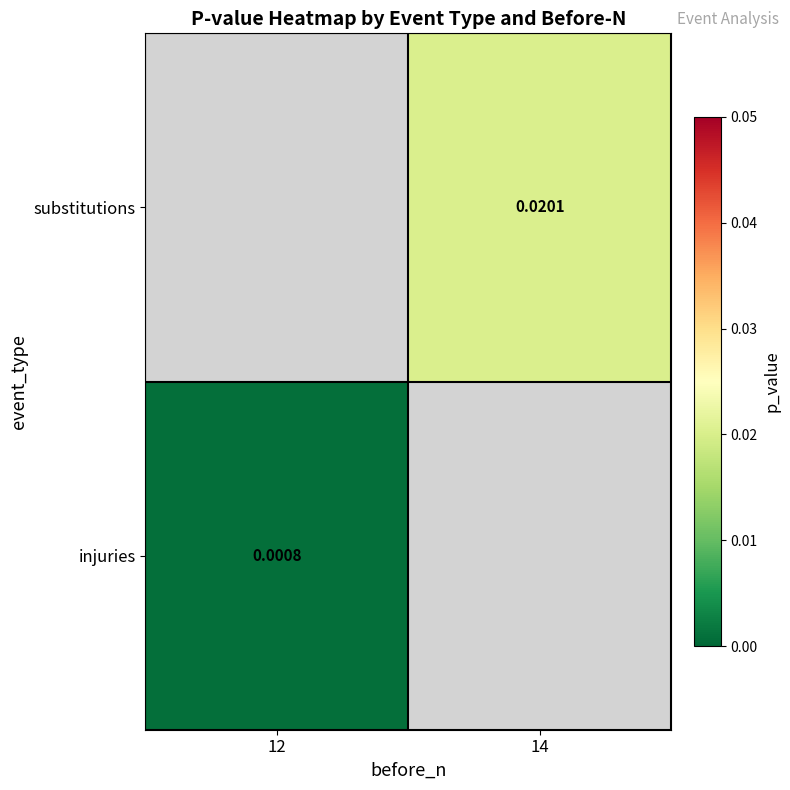

Between 12 and 14, which is larger?

14